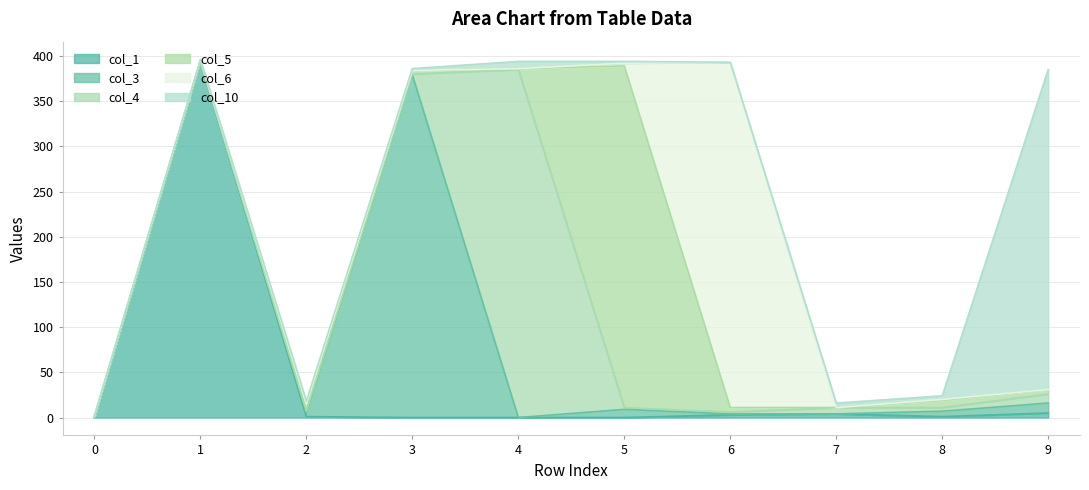

Does the chart have visible grid lines?

Yes